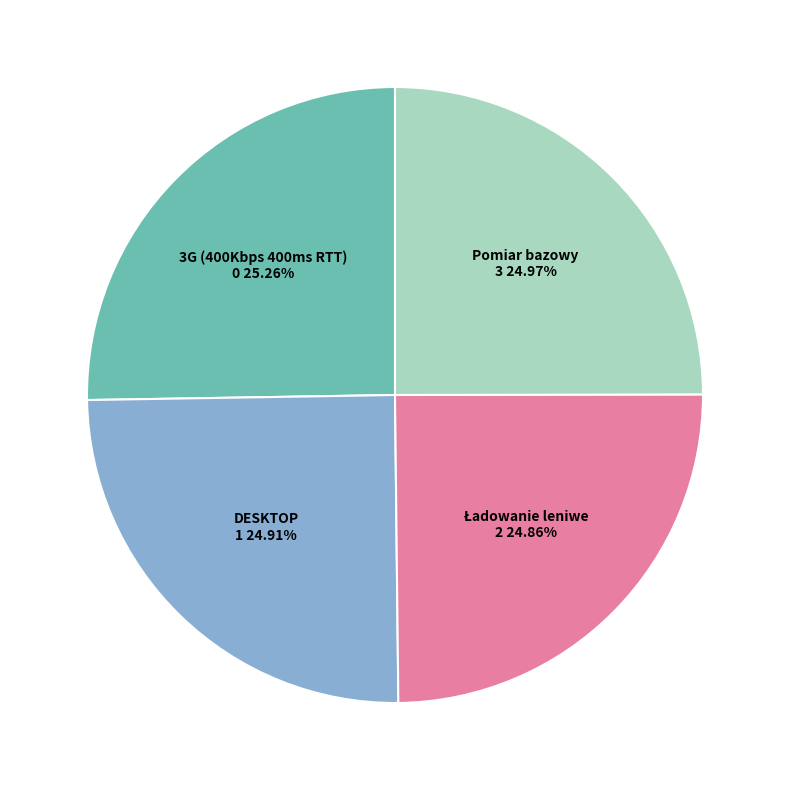

Is there any slice that represents more than half of the pie?

No